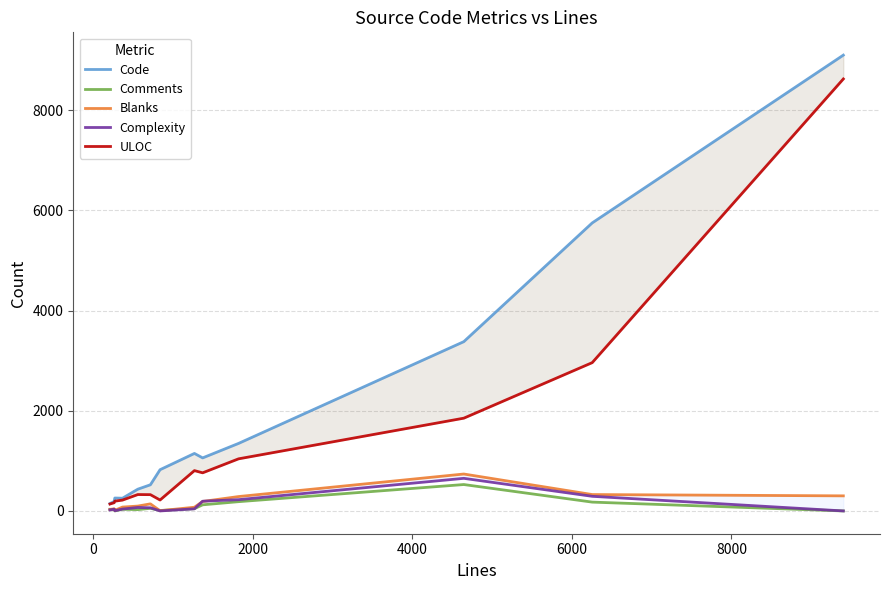

What is the maximum value for Comments?

527